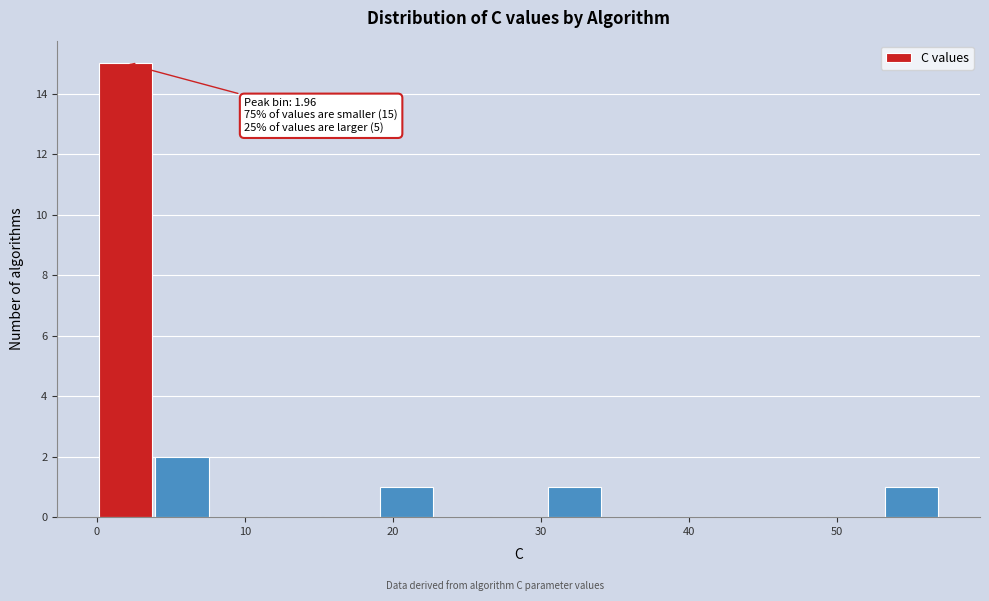

Read against the x-axis, roughly where is the centre of the tallest bar?

2